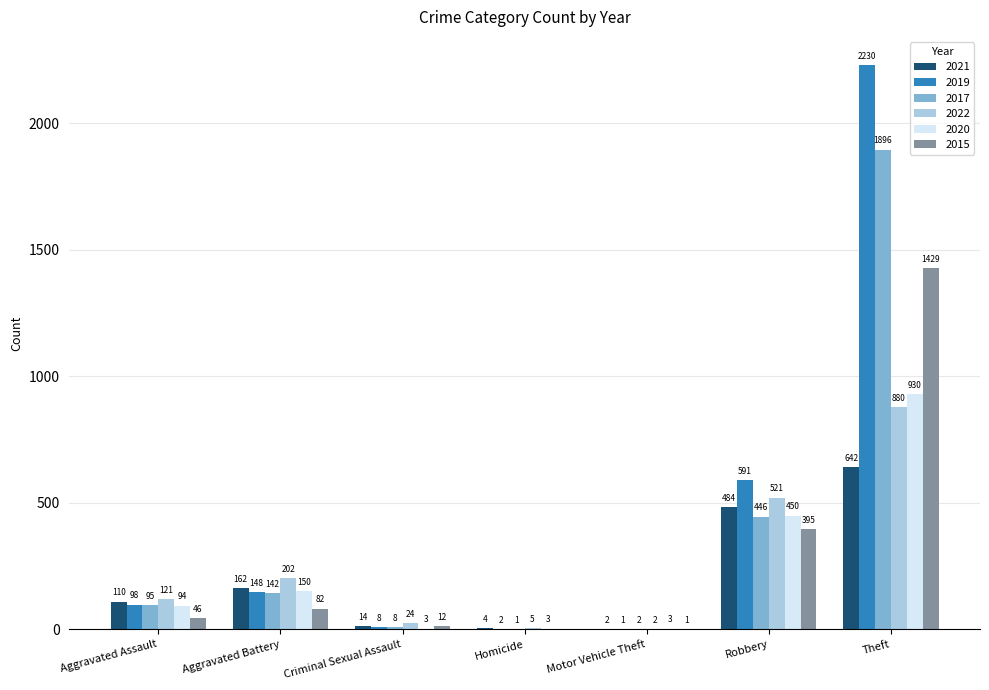

What are all the series names shown in the legend?

2021, 2019, 2017, 2022, 2020, 2015